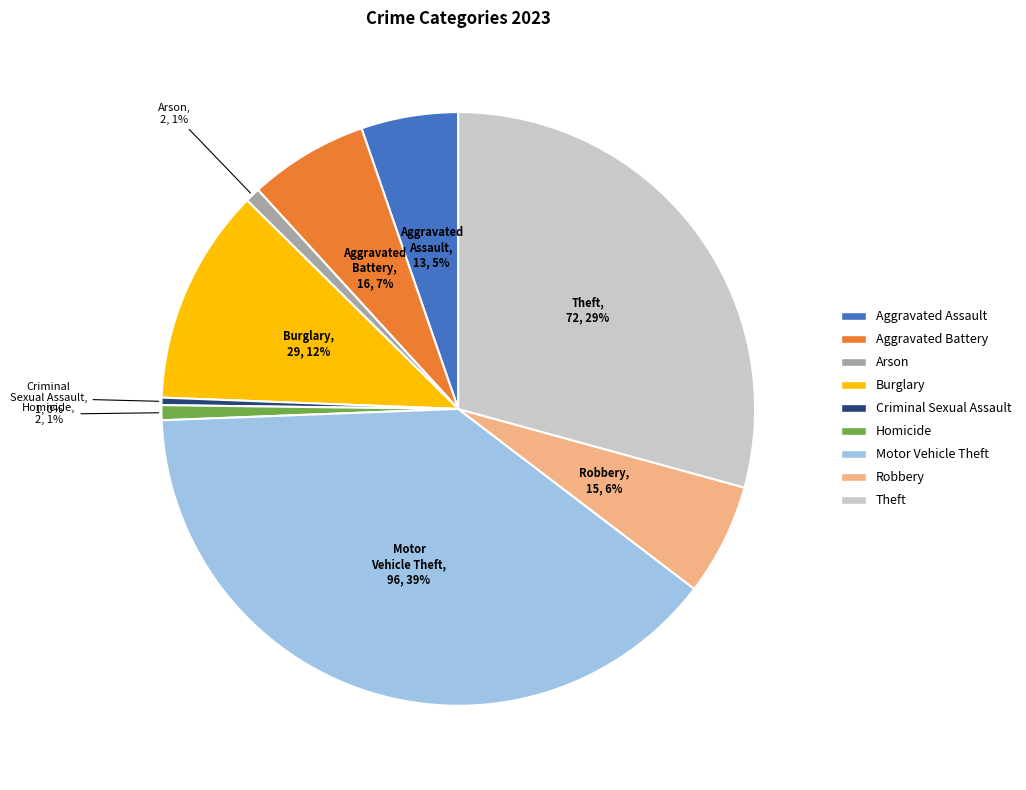

Is there any slice that represents more than half of the pie?

No